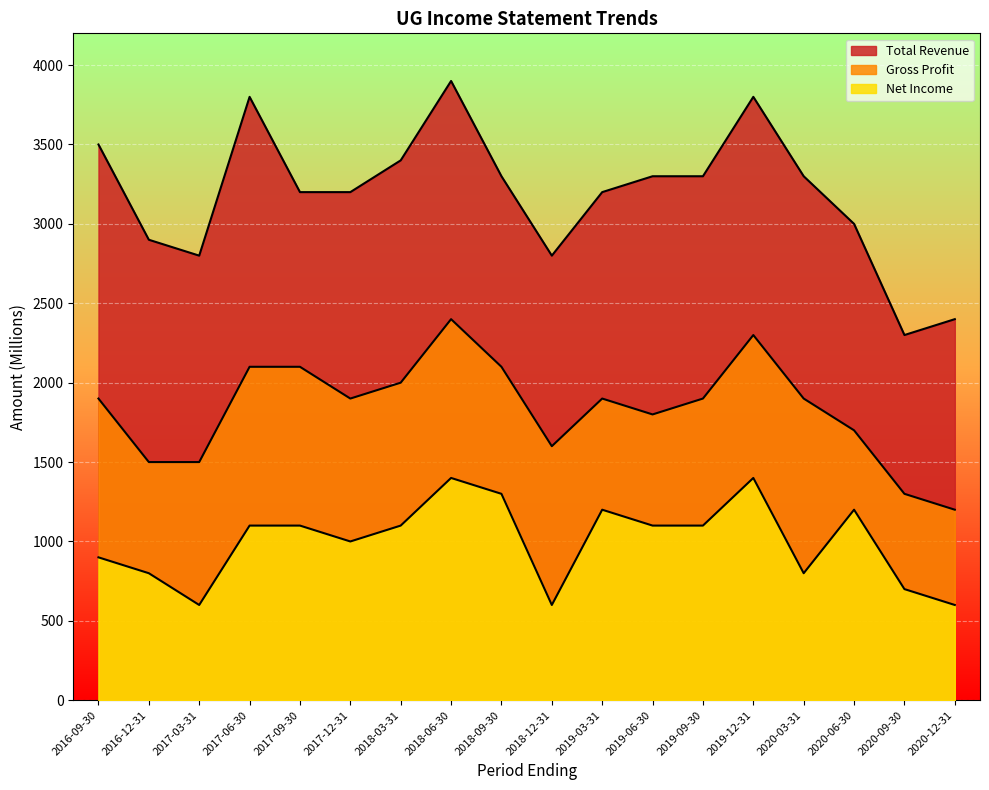

Which category has the lowest value in the Net Income series?

2017-03-31